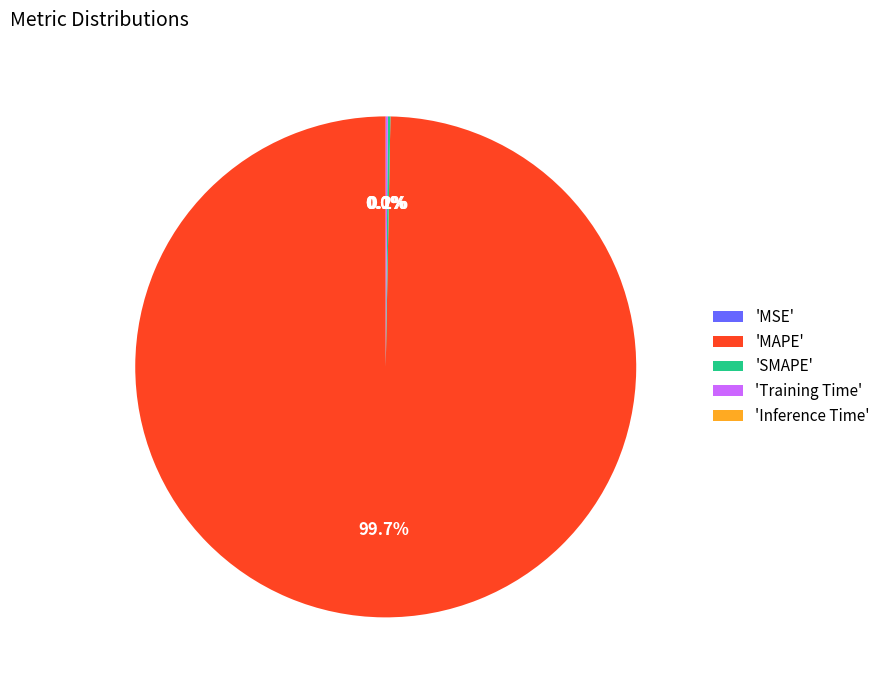

Which slice is the largest?

'MAPE'